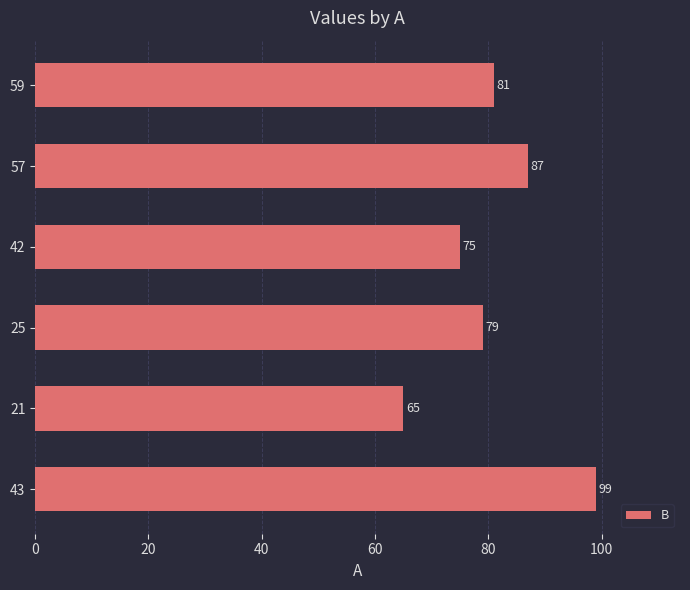

Between 43 and 42, which is larger?

43